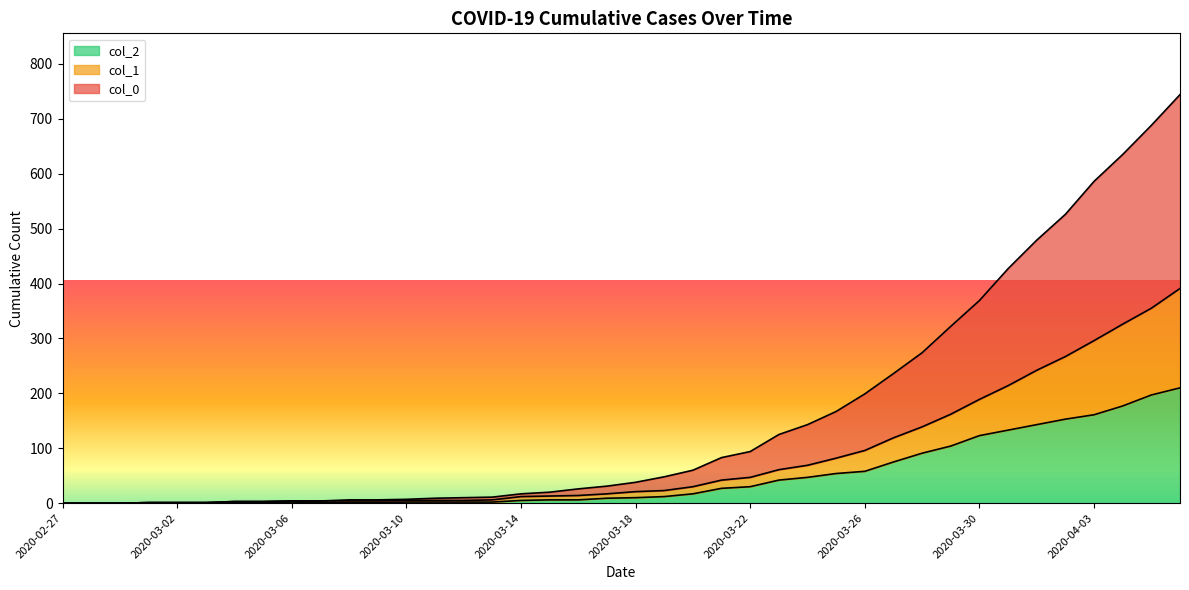

Reading left to right, what are all the values shown in this chart?

col_0: 0	0	0	1	1	1	3	3	4	4	6	6	7	9	10	11	17	20	26	31	38	48	60	83	94	125	143	167	199	236	274	322	369	427	479	526	586	635	688	744
col_1: 0	0	0	1	1	1	3	3	4	4	4	4	5	5	5	6	12	13	14	17	21	23	30	42	47	61	69	82	96	119	139	162	189	214	242	267	296	326	355	391
col_2: 0	0	0	1	1	1	1	1	2	1	1	1	2	2	2	2	5	6	6	9	10	12	17	27	30	42	47	54	58	75	91	104	123	133	143	153	161	177	197	210